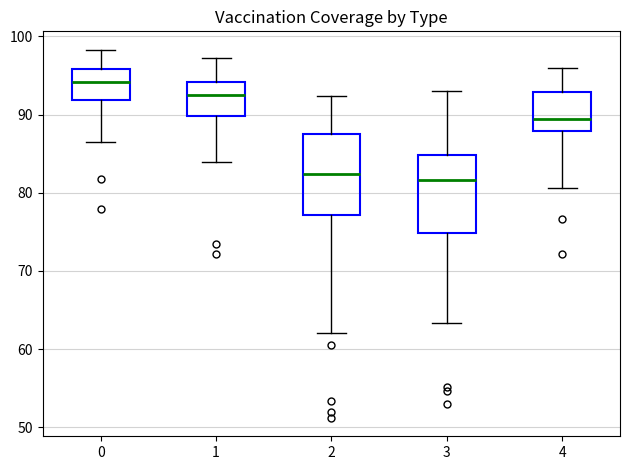

Reading left to right, read every box against the y-axis: the position of its median line, the range the box covers, and the ends of its whiskers. The values are not printed on the chart, so give them approximately, as read against the axis.

0: median 94, box 92 to 96, whiskers 87 to 98
1: median 93, box 90 to 94, whiskers 84 to 97
2: median 82, box 77 to 88, whiskers 62 to 92
3: median 82, box 75 to 85, whiskers 63 to 93
4: median 90, box 88 to 93, whiskers 81 to 96